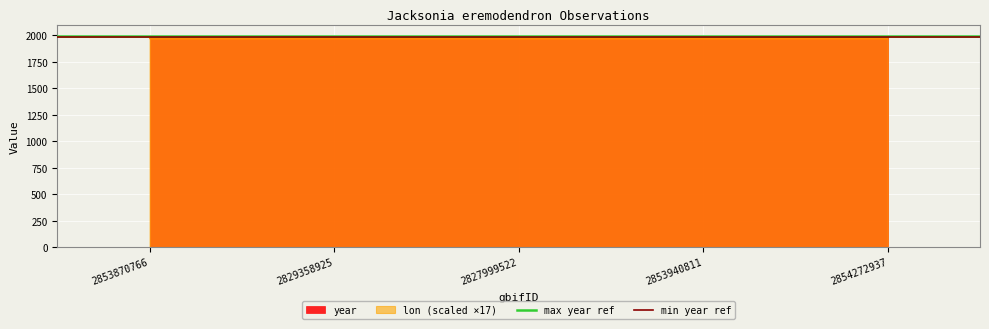

What is the spread (max minus min) of values at 2829358925?

13